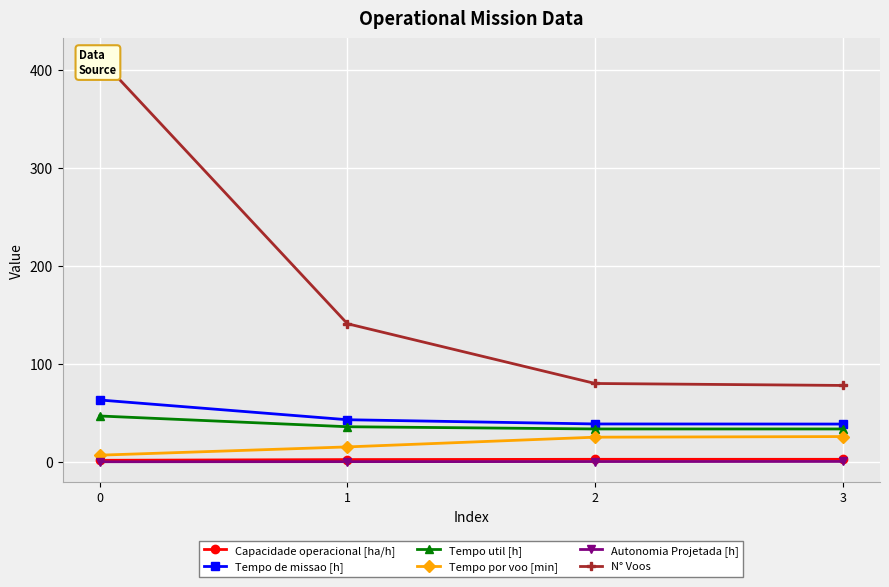

Which has a higher value, 1 or 3?

3